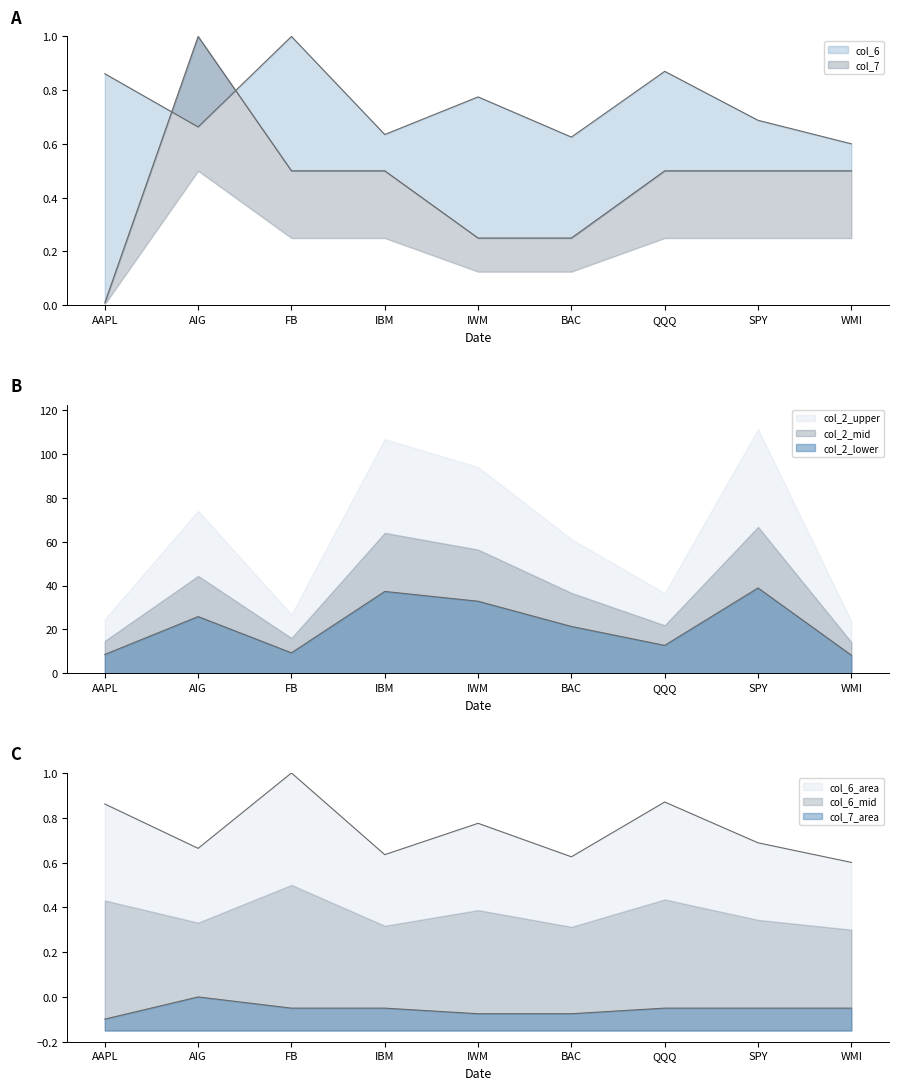

What is the difference between the highest and lowest values at AAPL?

7.8